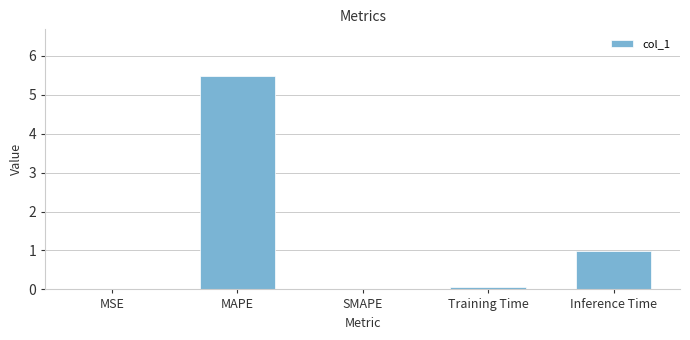

Count the number of data series in this chart.

1